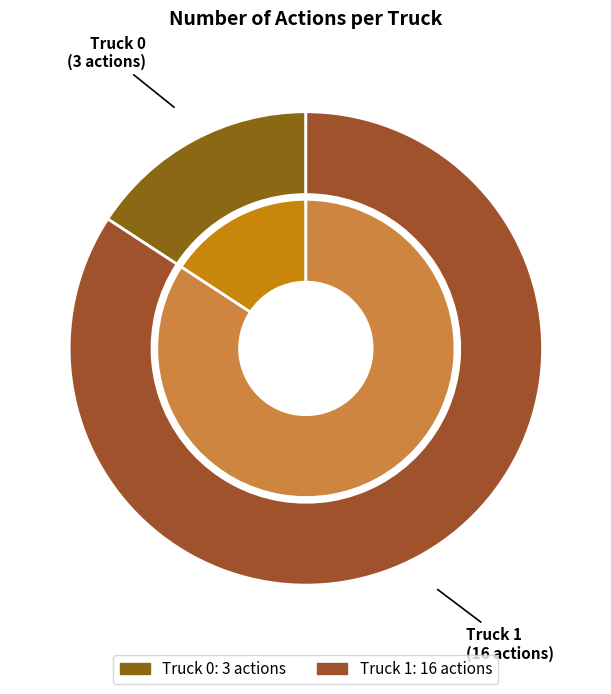

To the nearest percent, what is the difference between the largest and smallest slice percentages?

68%